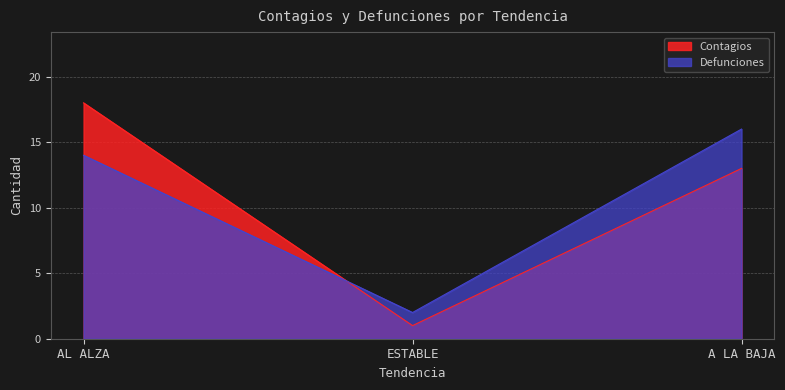

True or false: Defunciones has a value of 1 at ESTABLE.

False